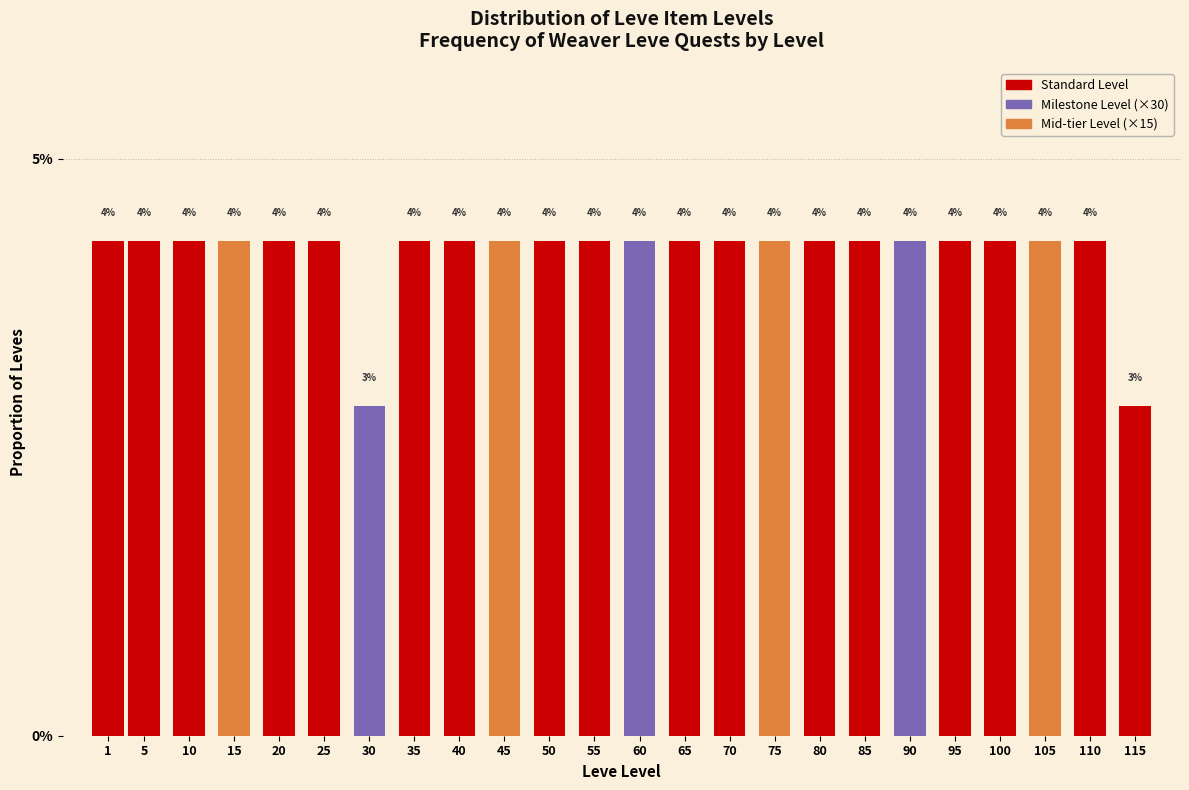

Are the bars horizontal?

No